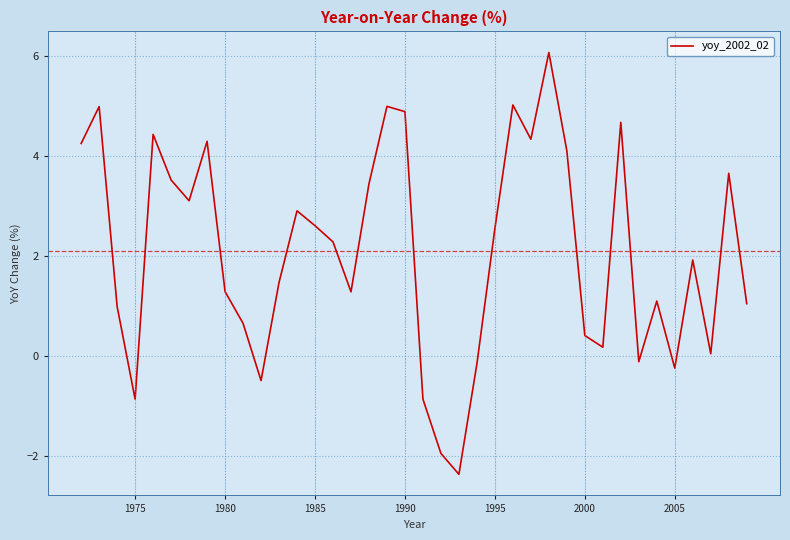

How many lines are shown in the chart?

1